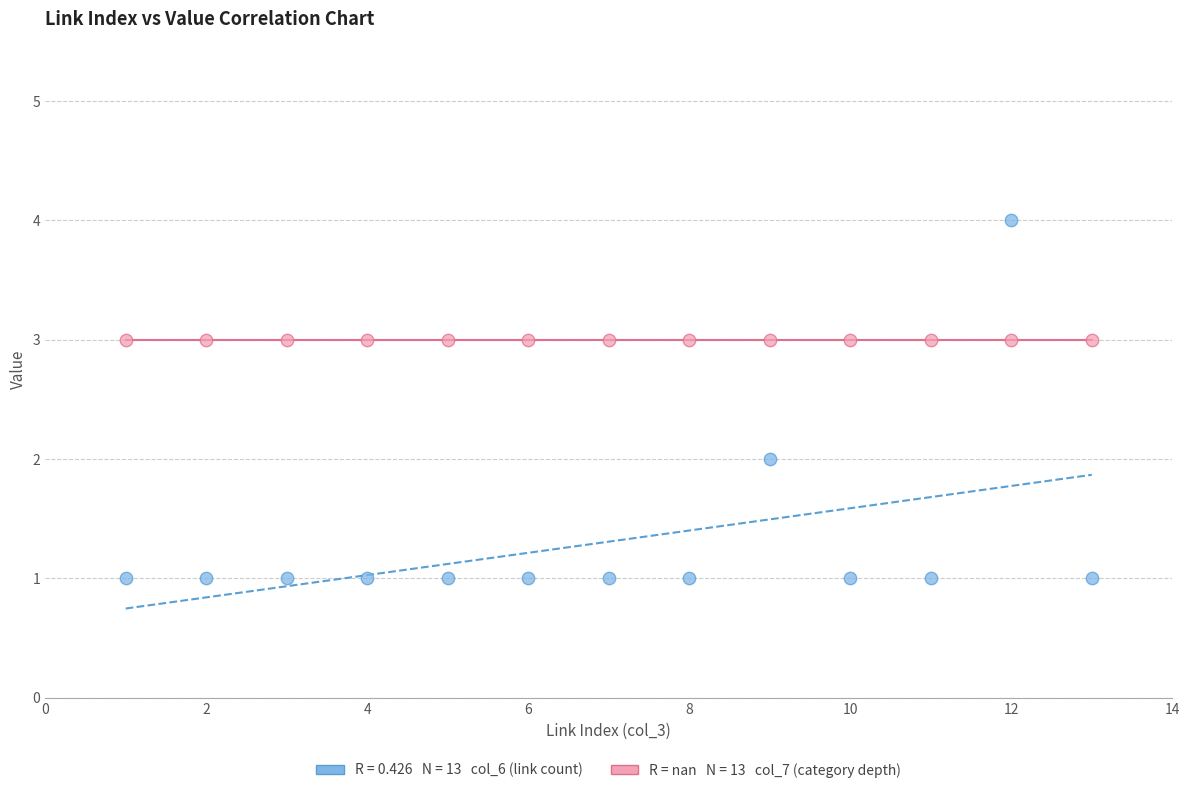

How many points are shown in the scatter plot?

26